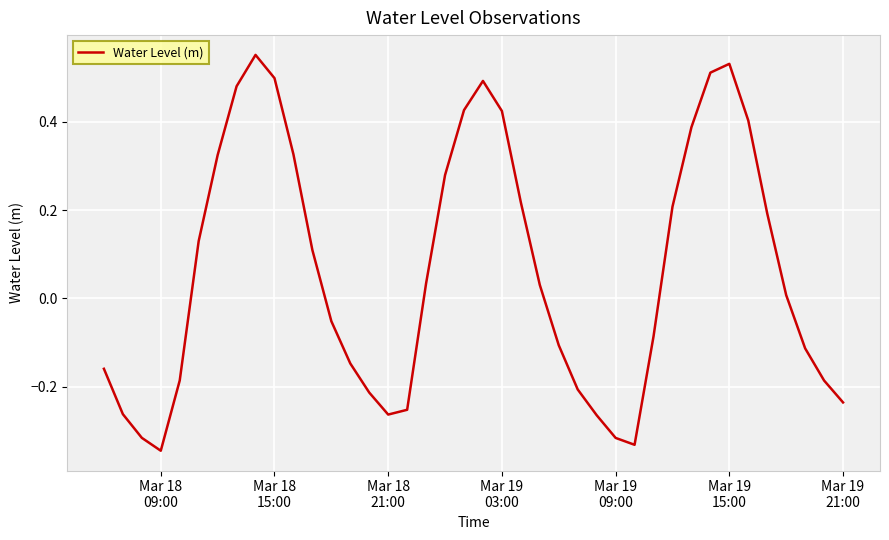

How many lines are shown in the chart?

1